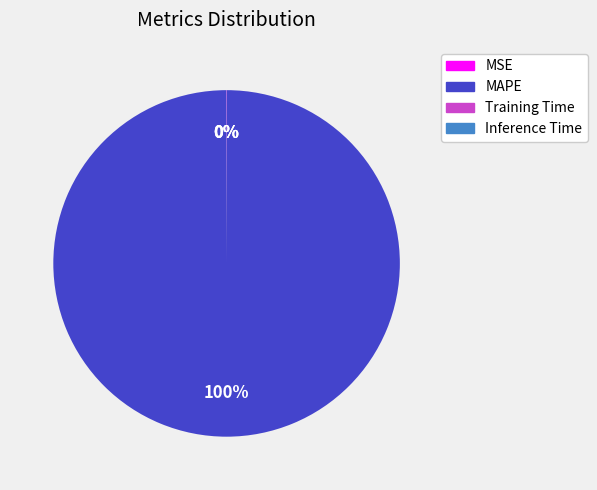

To the nearest percent, what is the difference between the largest and smallest slice percentages?

100%